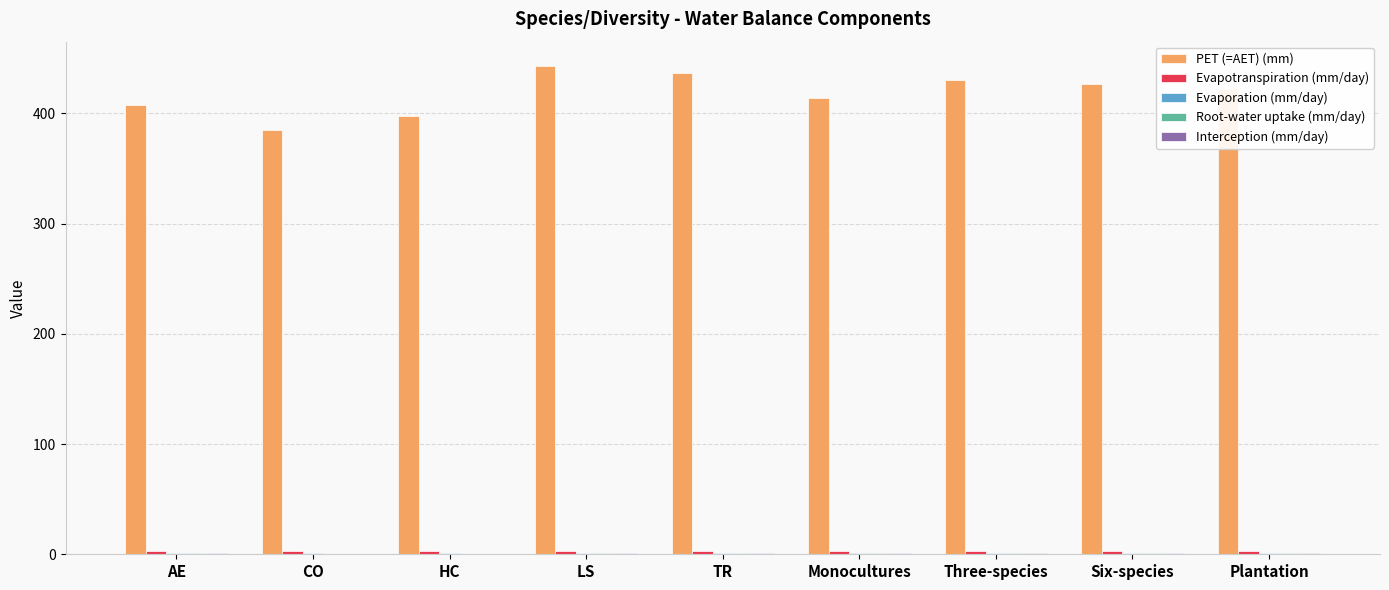

Which series has the largest total across all categories?

PET (=AET) (mm)